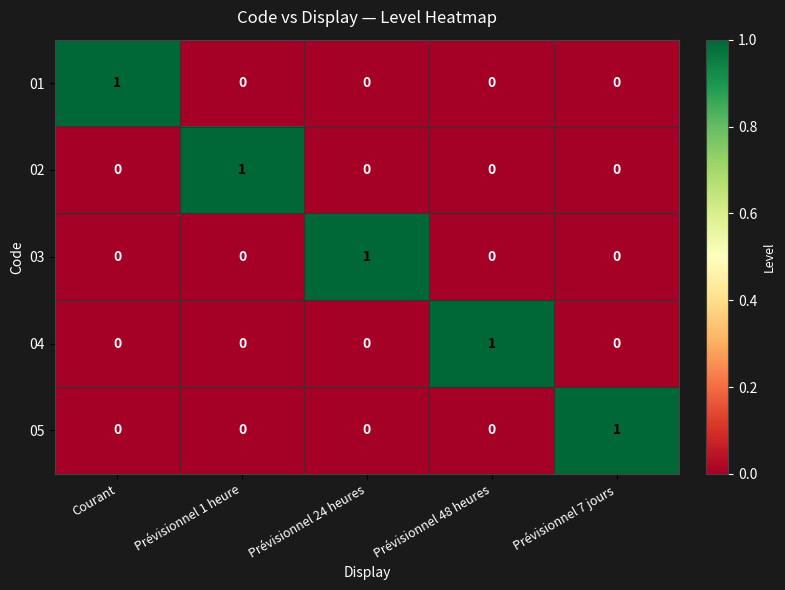

What is the greatest value displayed?

1